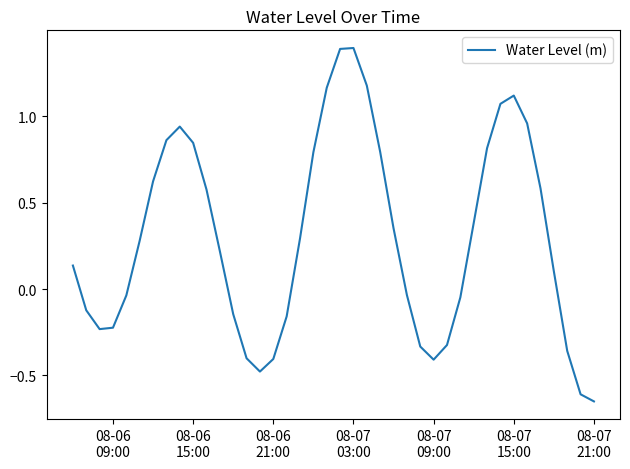

What is the maximum value shown in the chart?

1.4